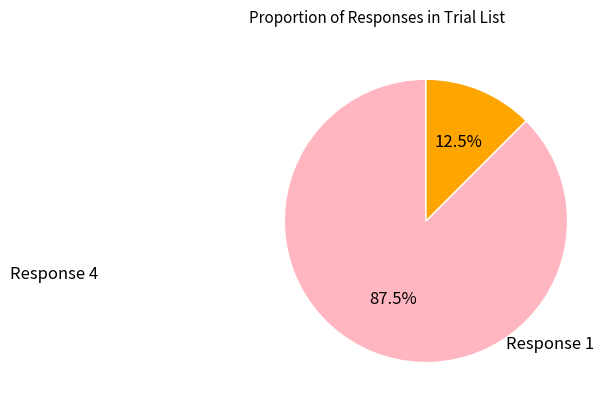

Is there any slice that represents more than half of the pie?

Yes